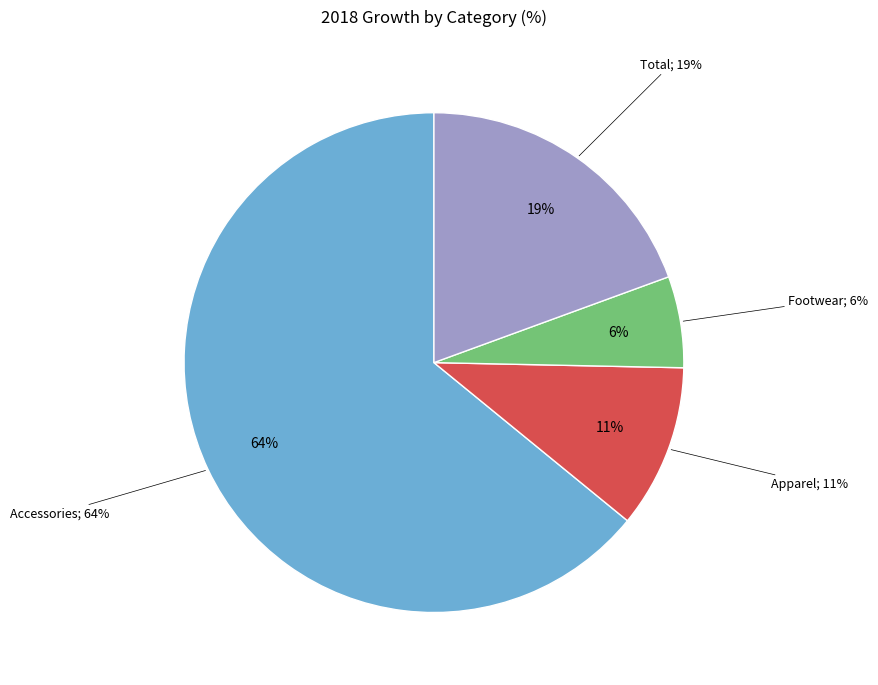

To the nearest percent, what percentage of the pie is Footwear?

6%